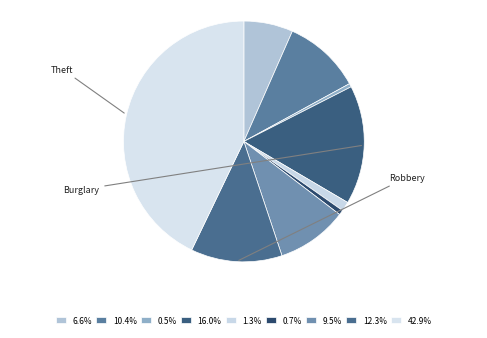

Count the number of slices in the pie.

9